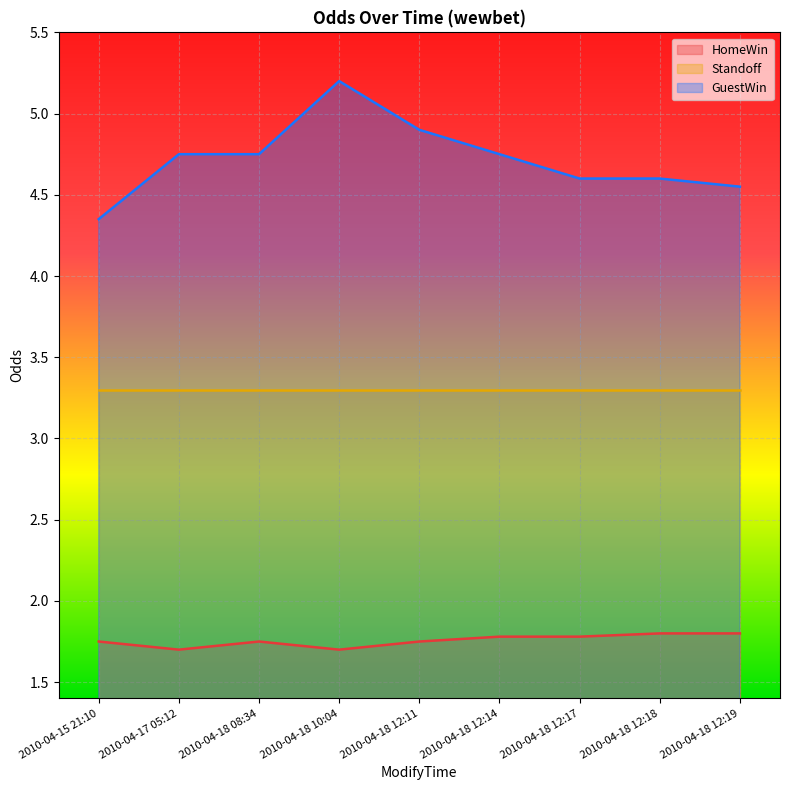

True or false: HomeWin has a value of 1.7 at 2010-04-18 10:04.

True